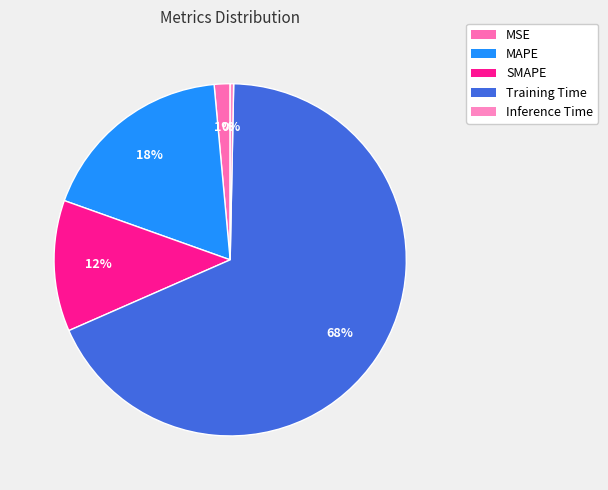

Rank the categories by value from lowest to highest.

Inference Time, MSE, SMAPE, MAPE, Training Time